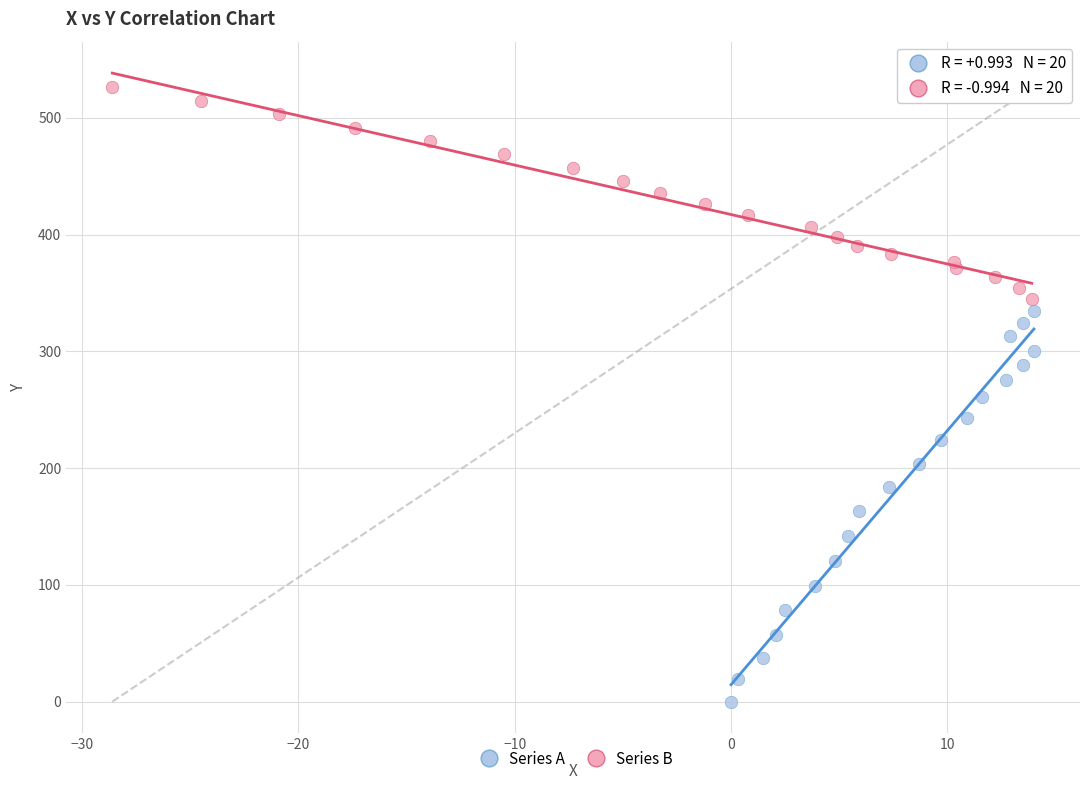

Which series contains the highest Y value?

Series B